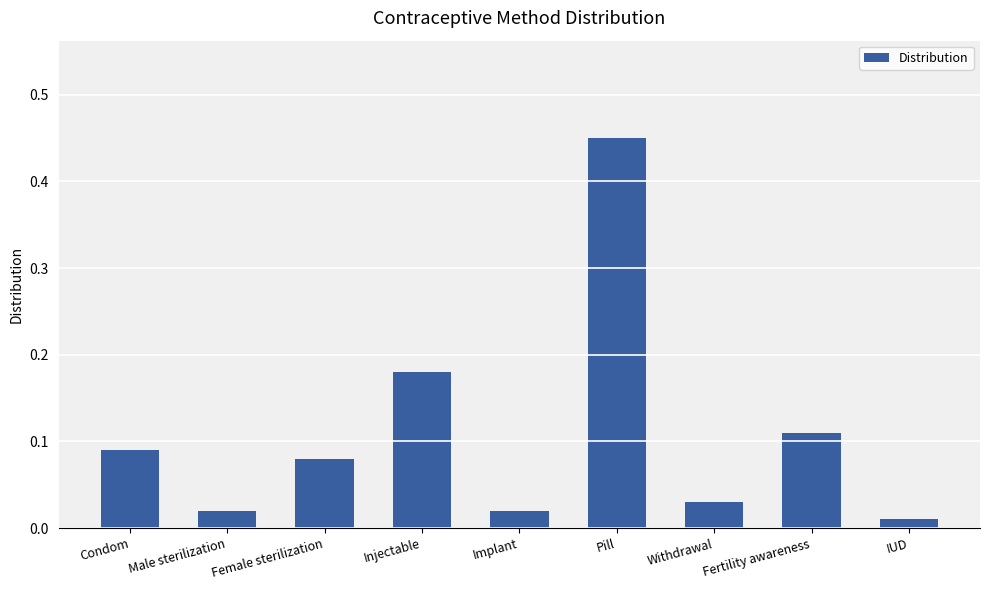

What is the difference between the maximum and second lowest values?

0.4